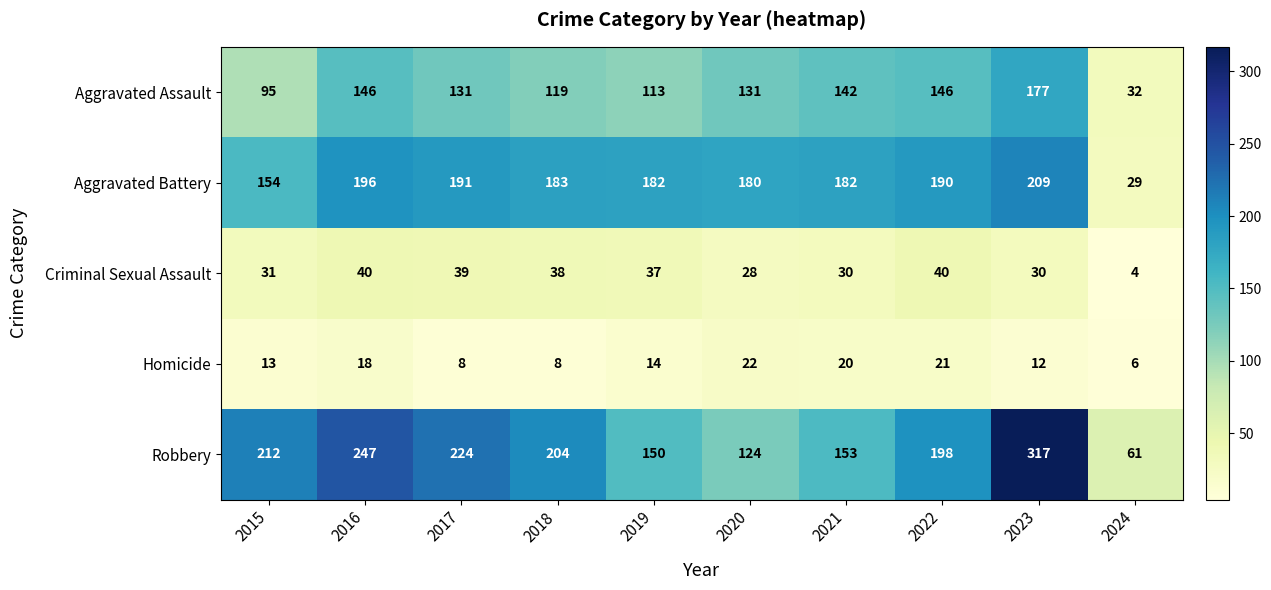

At which label does Homicide first exceed 14?

2016